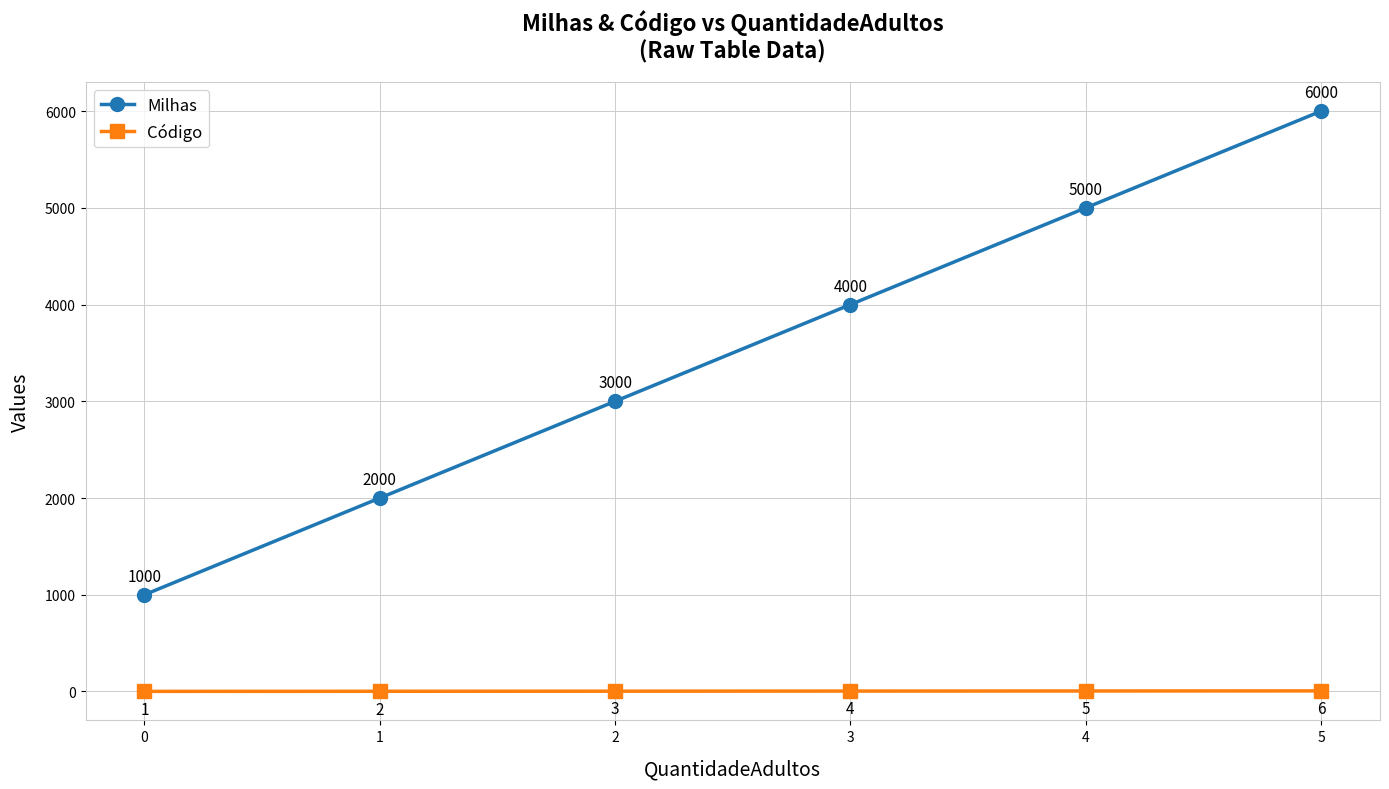

What is the difference between the Código values at 2 and 4?

2